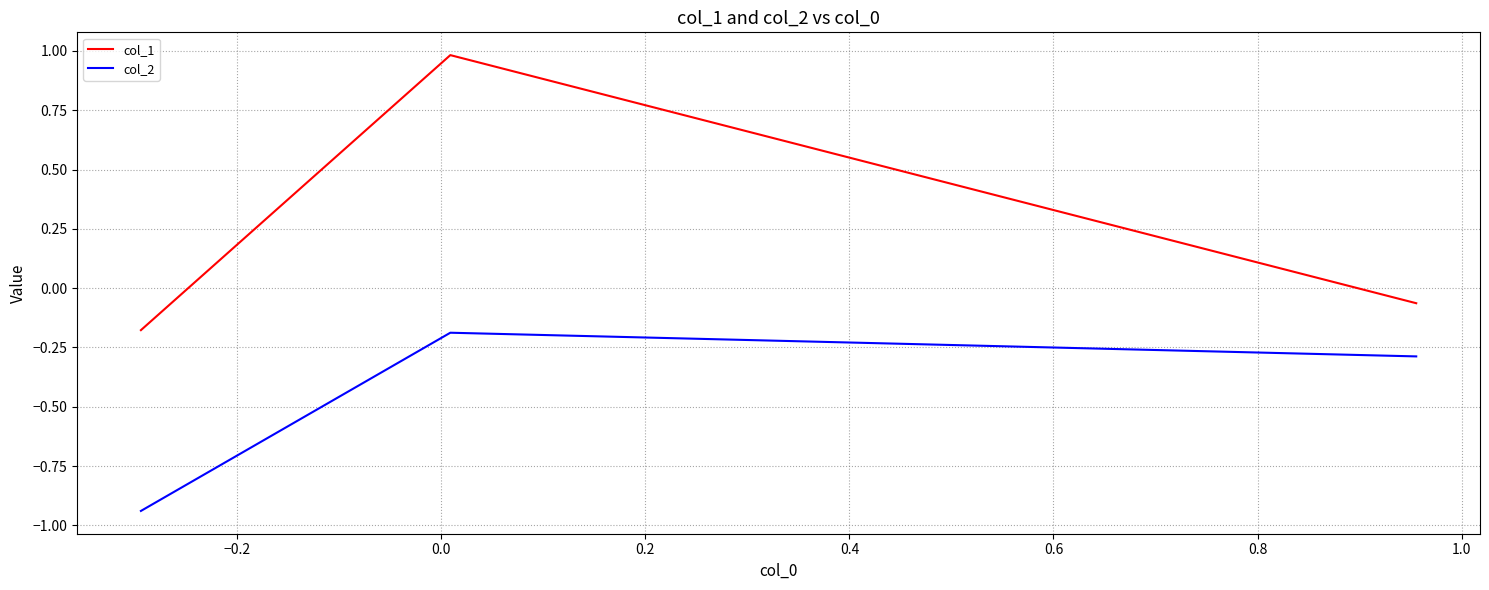

What is the sum of all col_1 values?

0.7